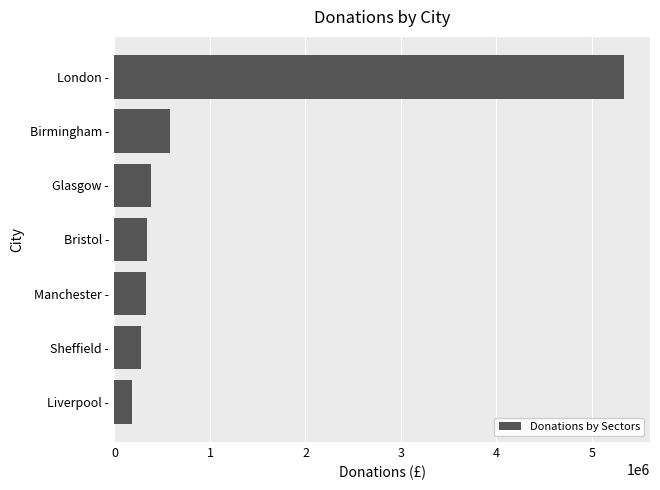

How many bars are there in total?

7